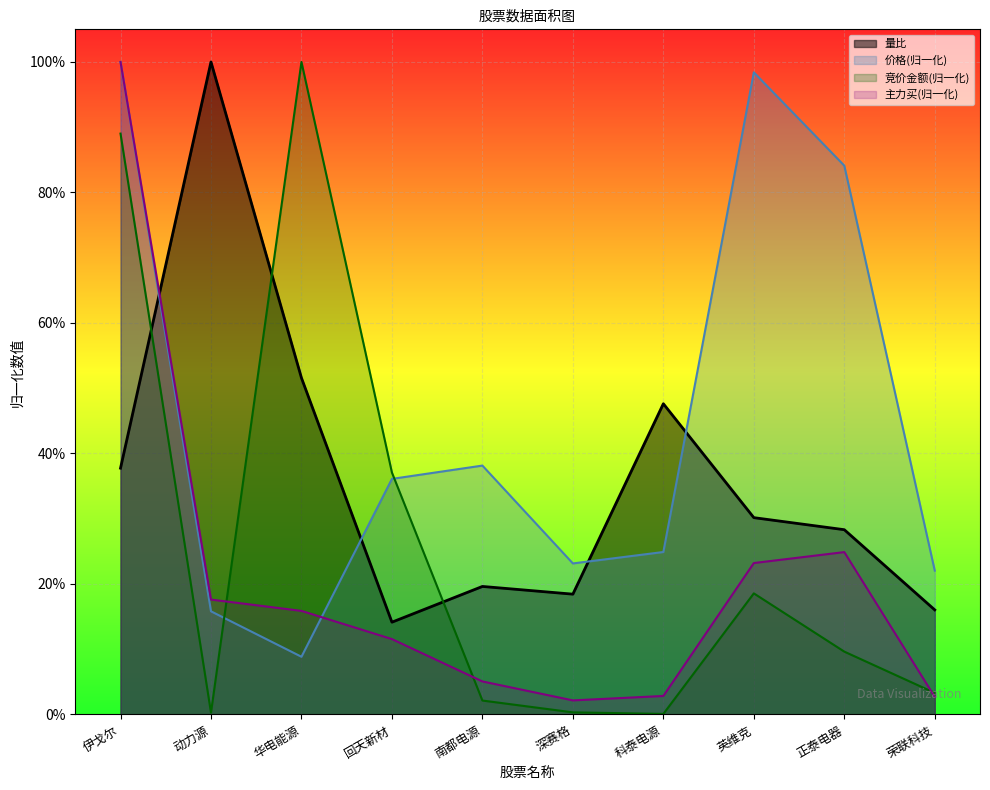

Which category has the highest value across all series?

华电能源